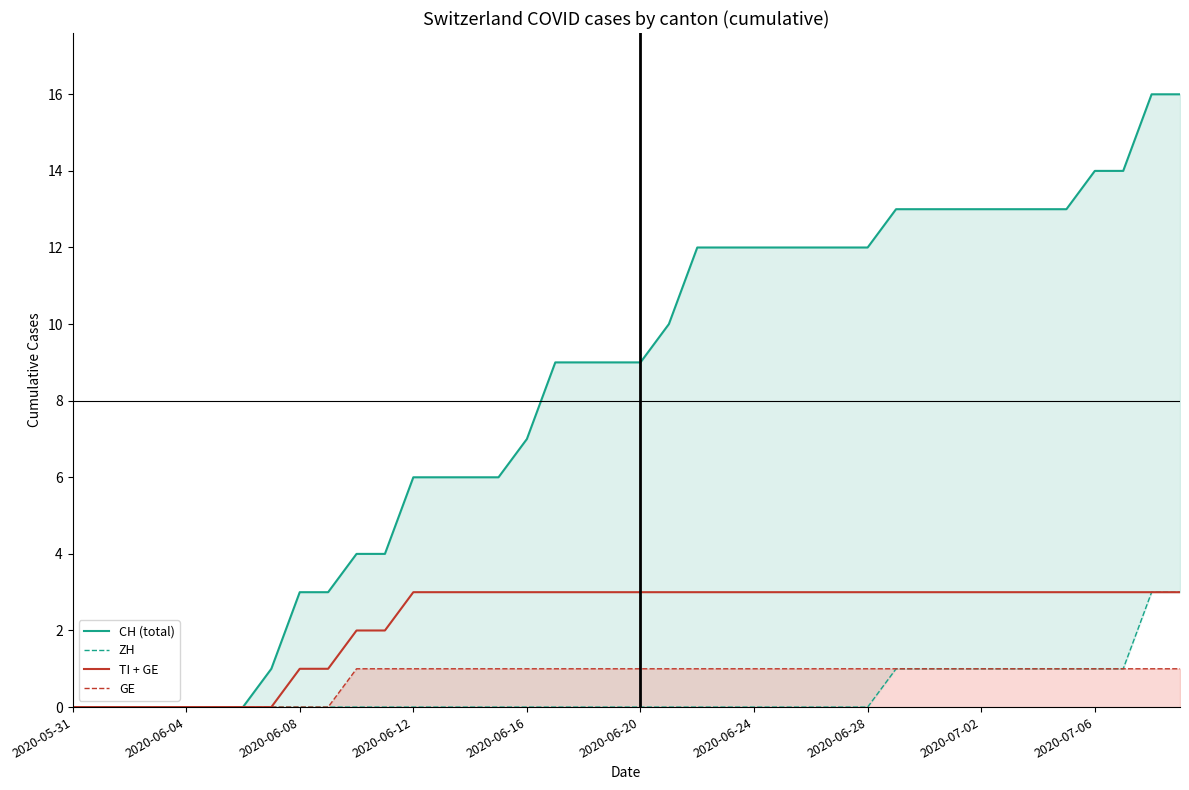

The GE series shows 1 at 2020-06-24. True or false?

True